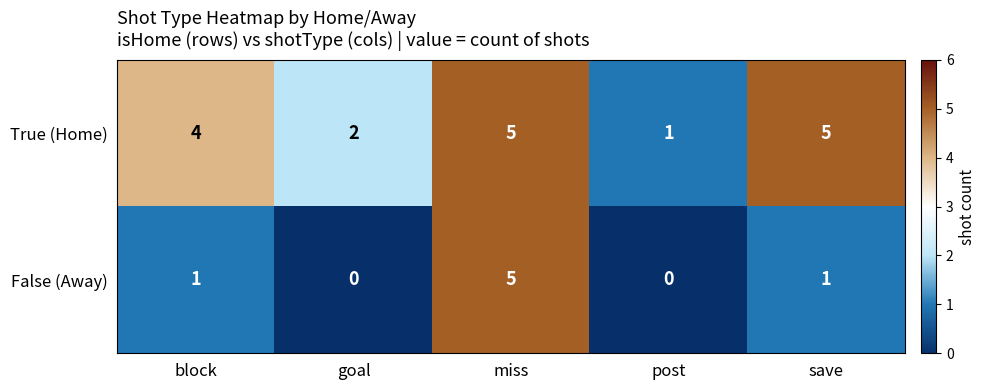

List the series in order of their overall mean, highest first.

True (Home), False (Away)